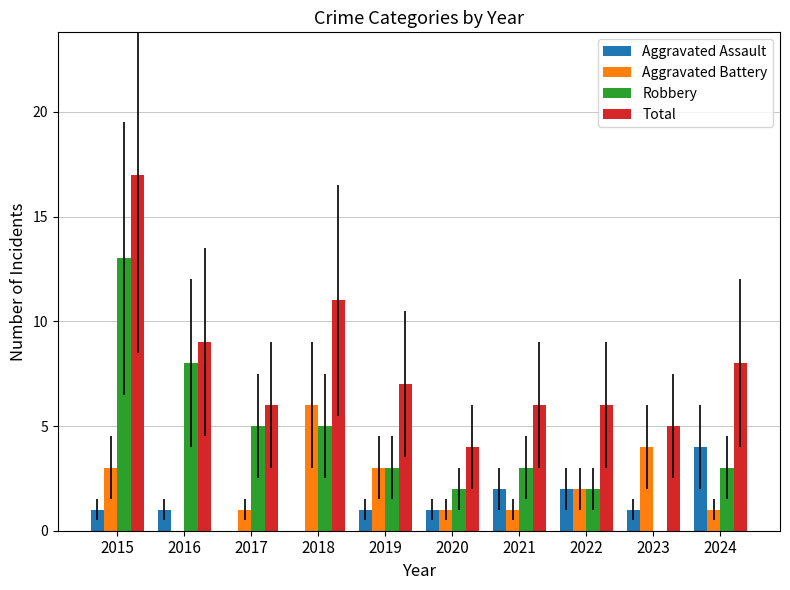

What is the spread (max minus min) of values at 2018?

11